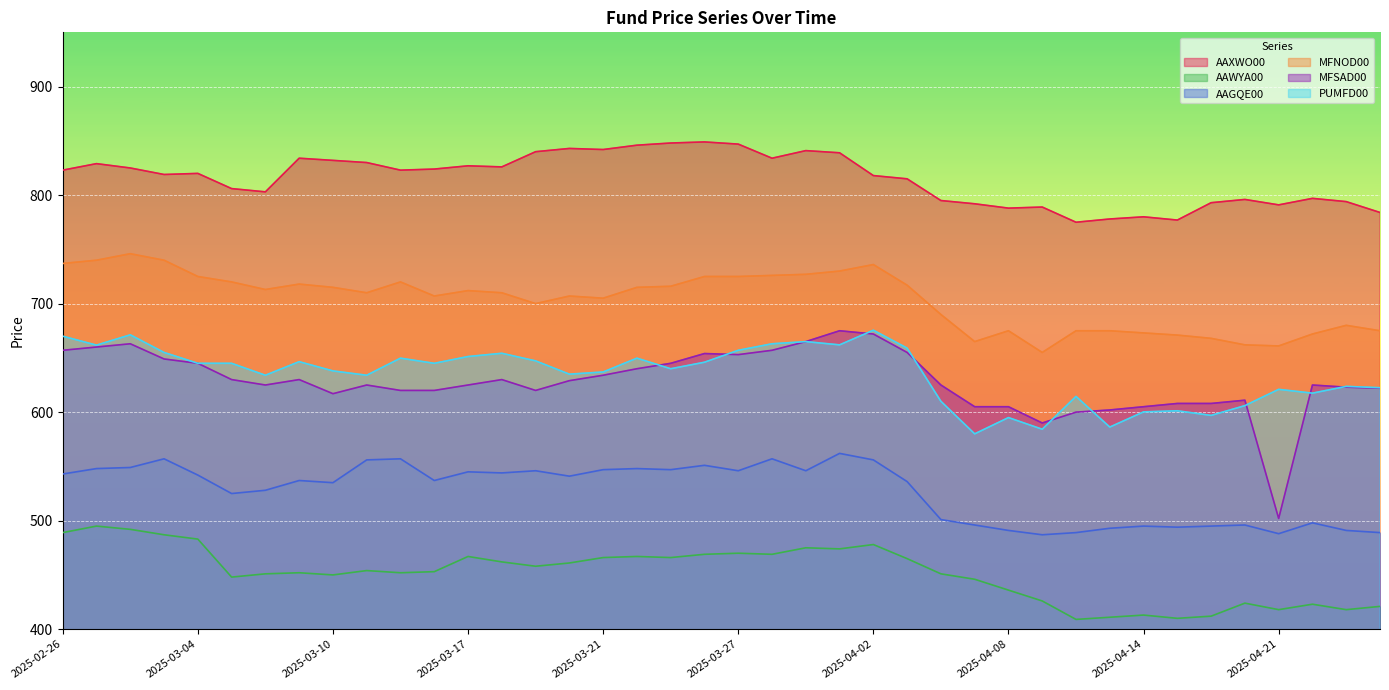

Rank the series by their maximum value, from lowest to highest.

AAWYA00, AAGQE00, MFSAD00, PUMFD00, MFNOD00, AAXWO00